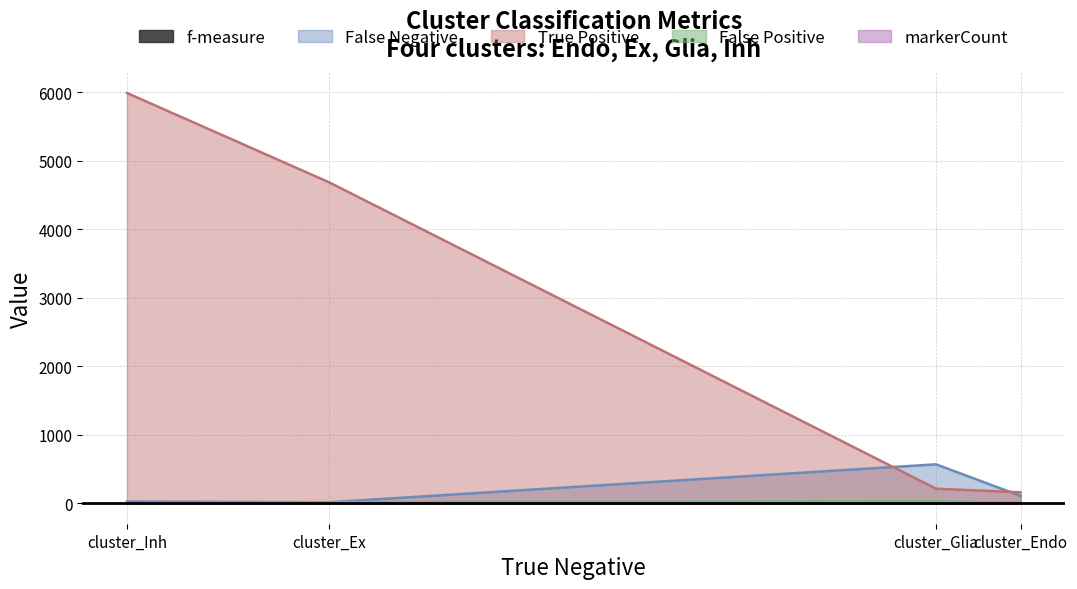

Where does the False Positive series first go above 15?

cluster_Glia